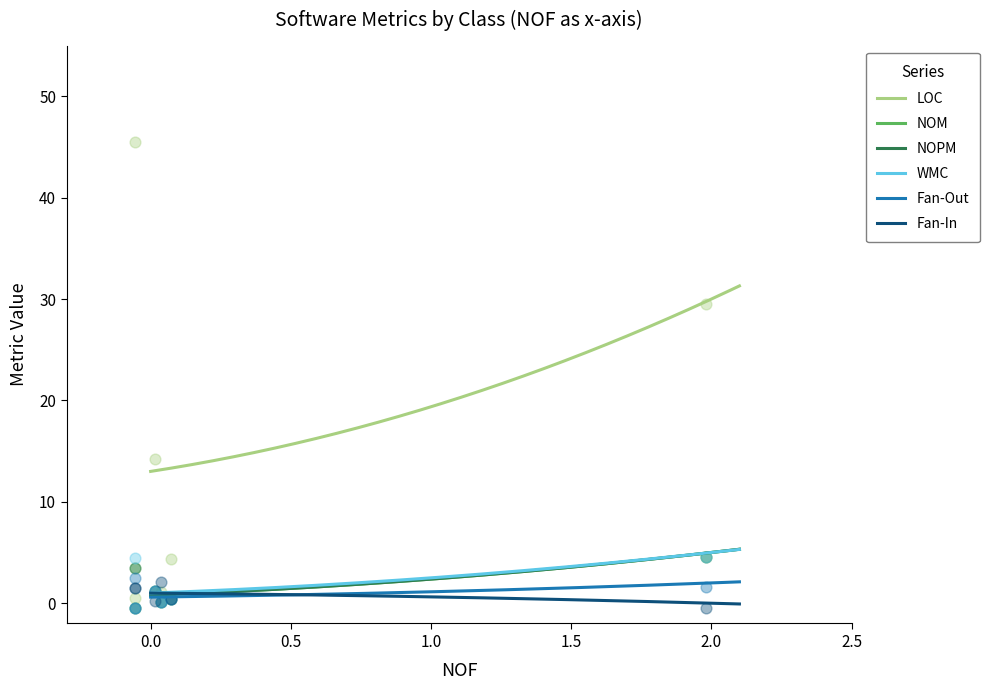

Is the value of LOC at HomeController greater than the value of NOPM at Program?

Yes